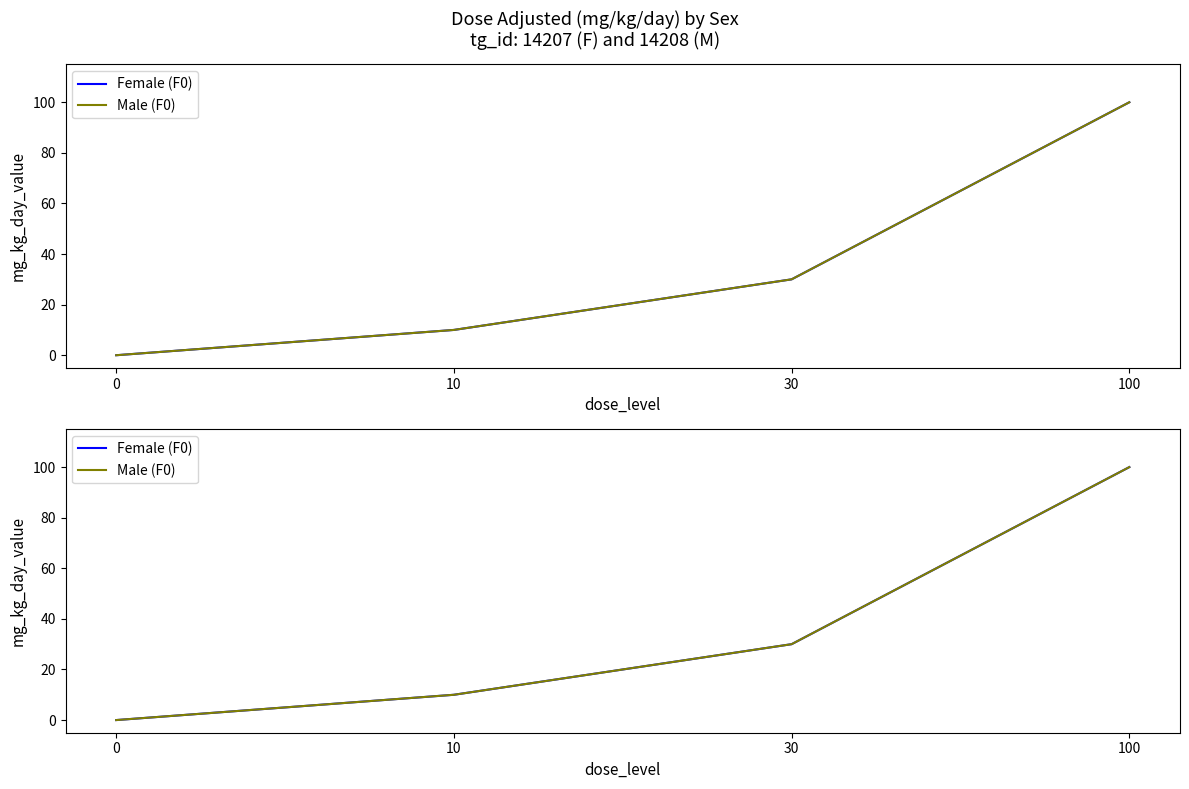

What is the sum of the Female (F0) values at 30 and 0?

30